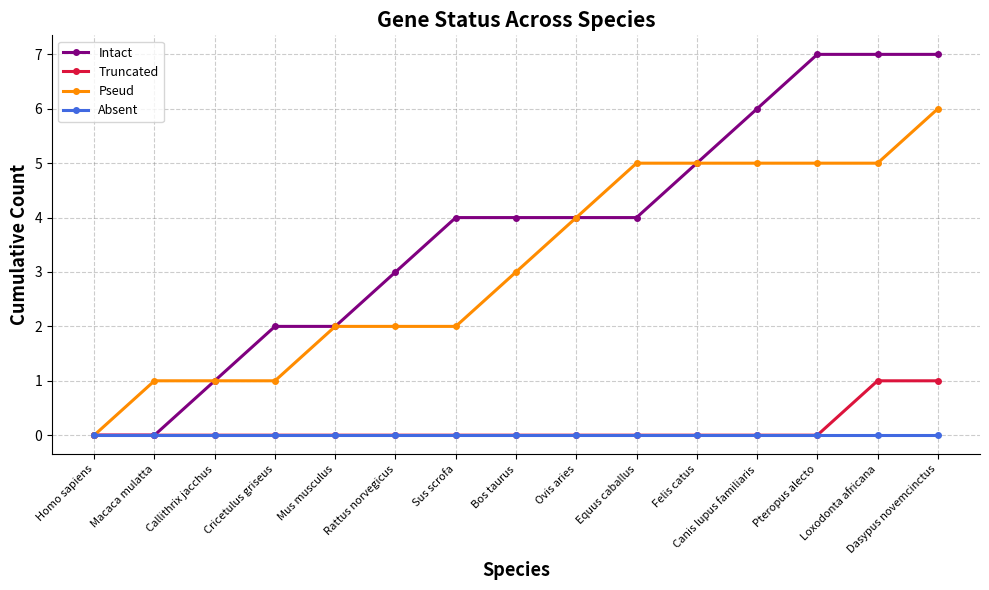

How many lines are shown in the chart?

4